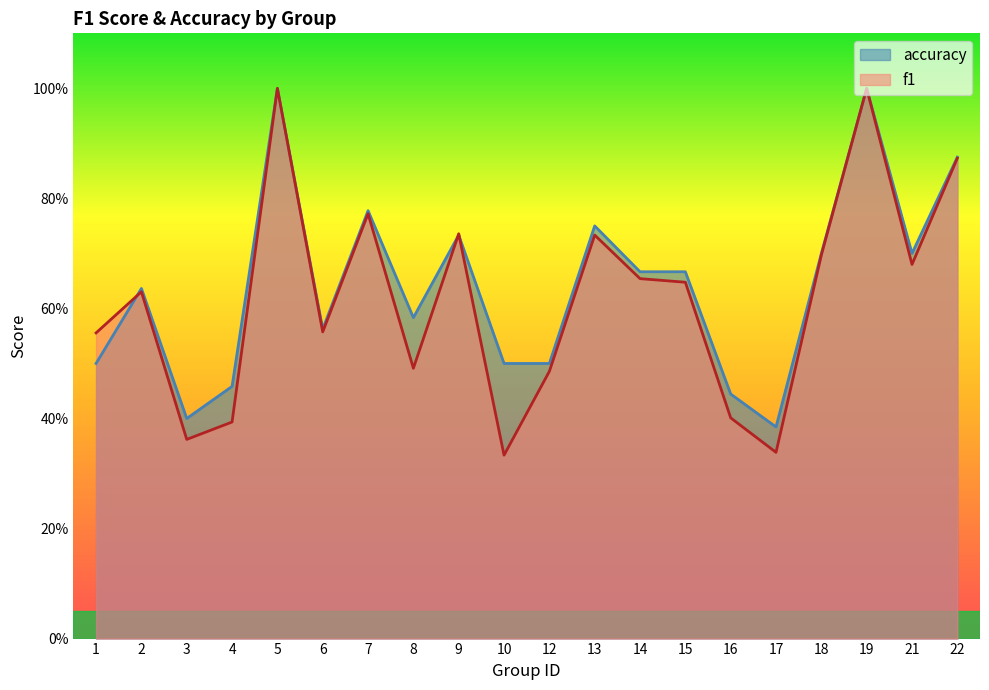

The value of accuracy at 13 is 0.8. True or false?

True